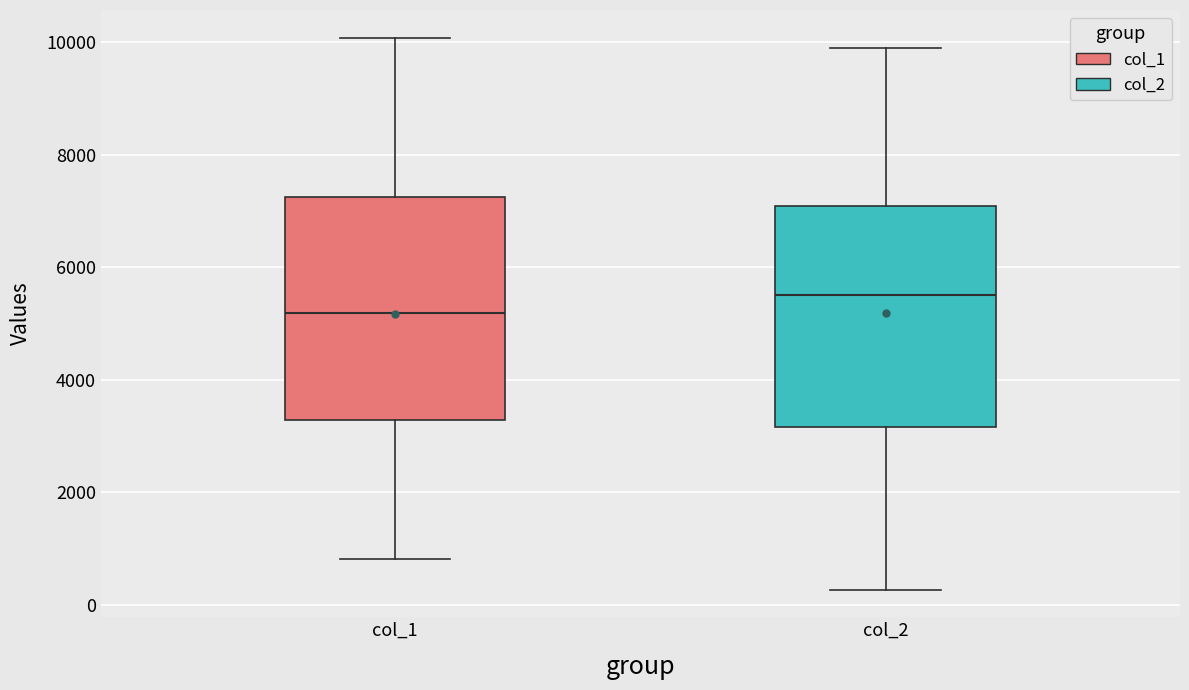

Which box's median line is the highest?

col_2